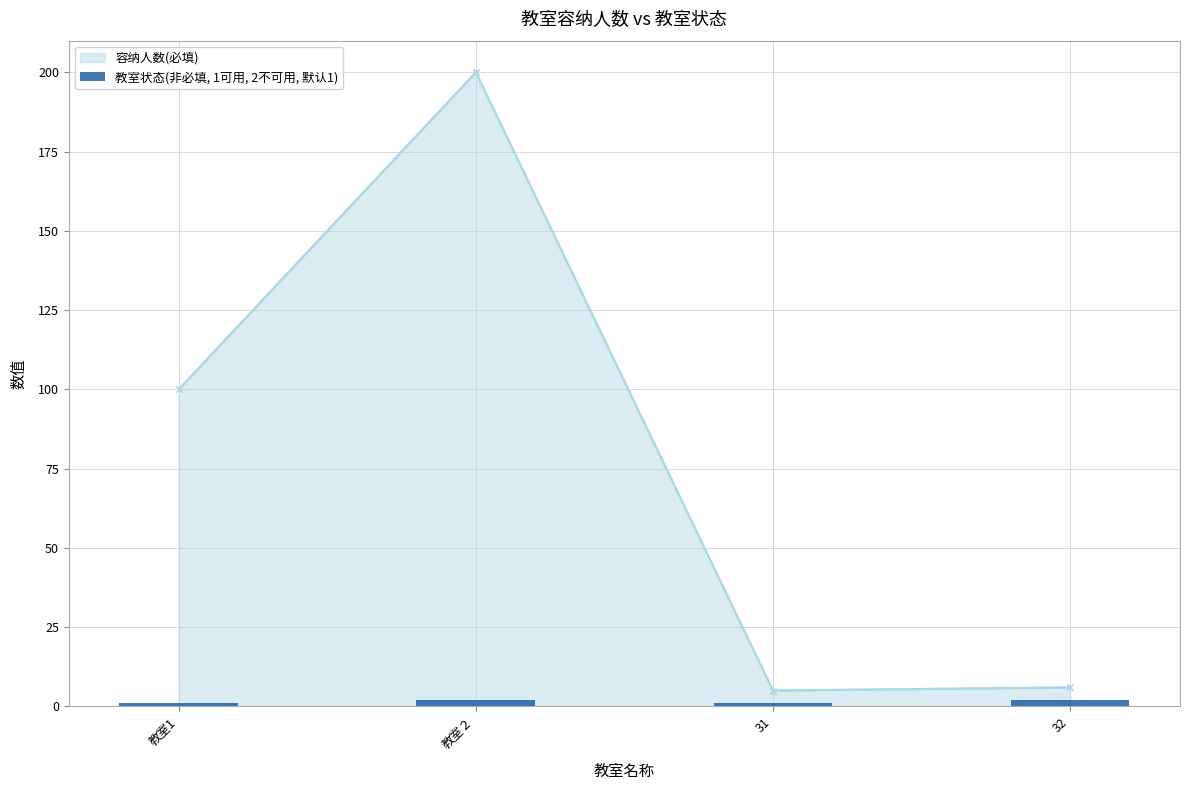

The value of 容纳人数(必填) at 32 is 6. True or false?

True